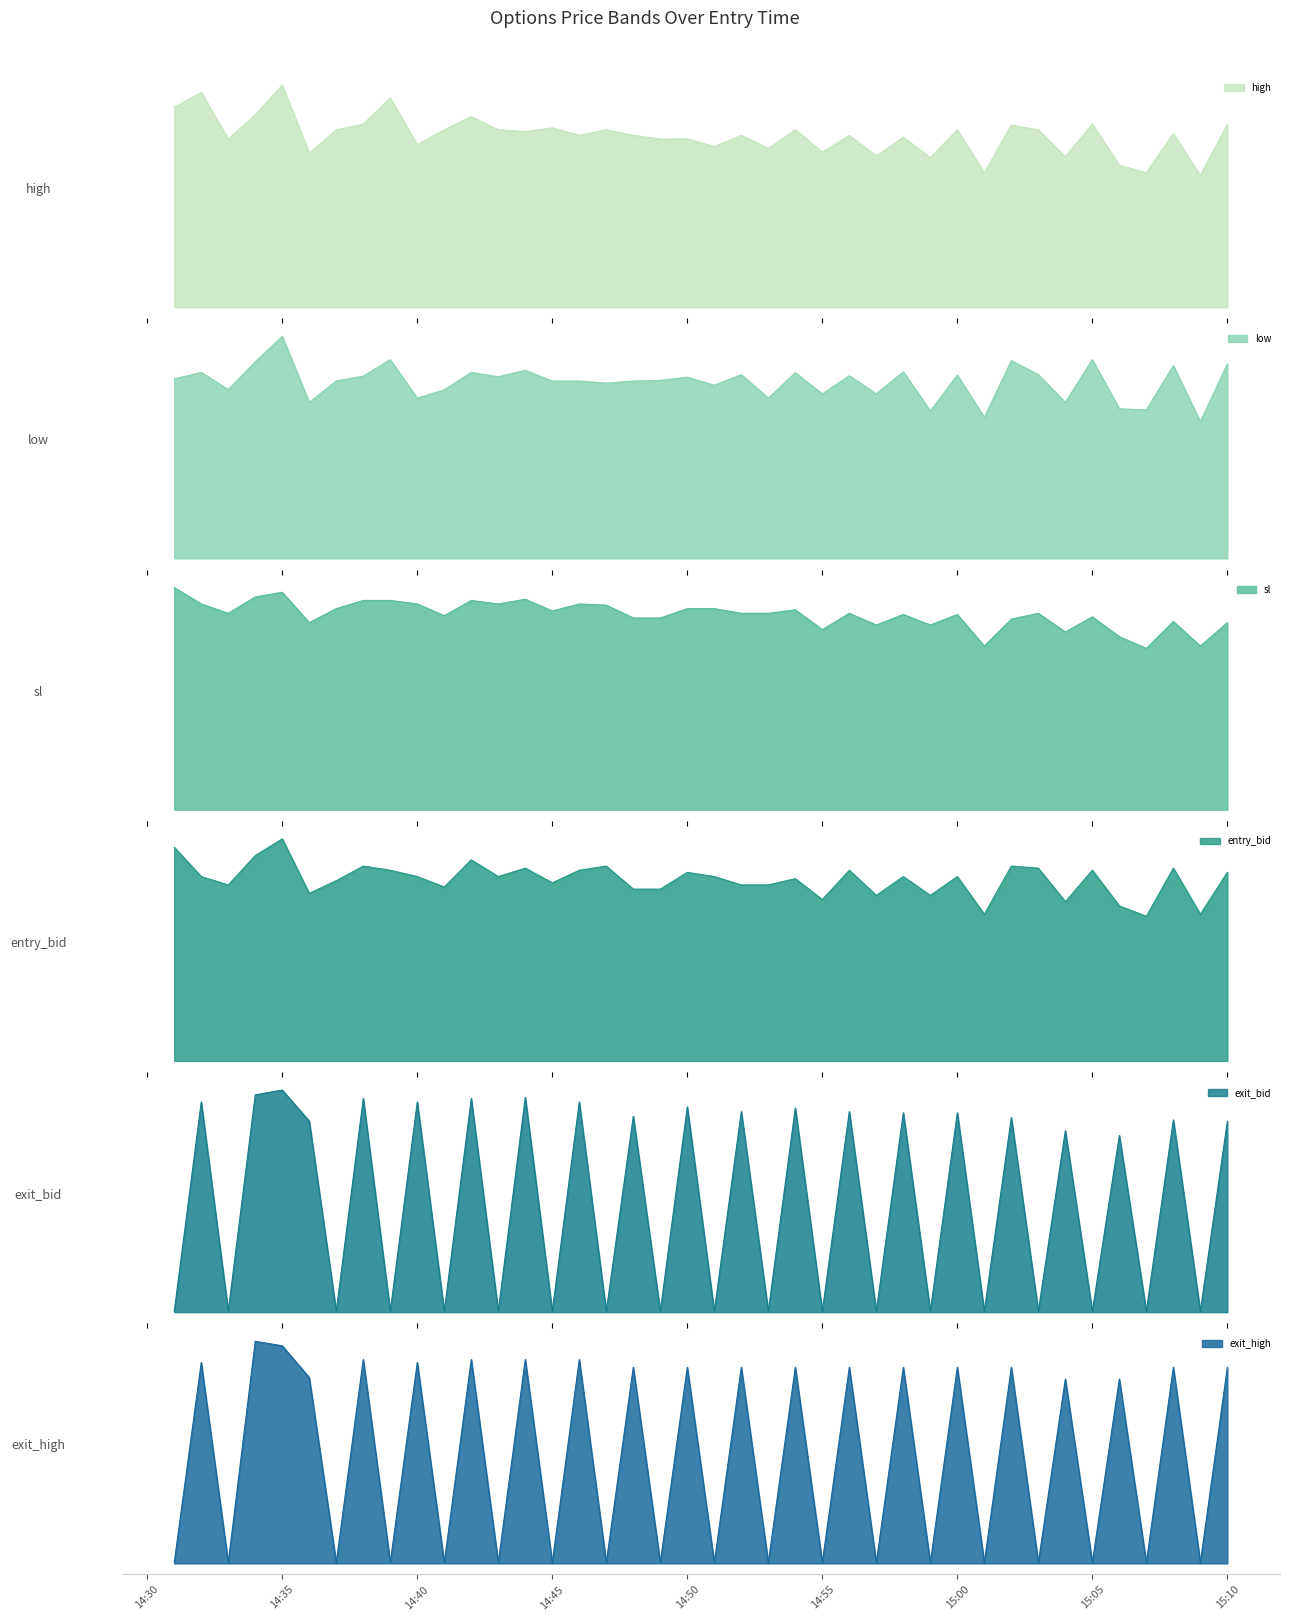

Rank the categories by low value from highest to lowest.

2024-11-12 14:35, 2024-11-12 14:39, 2024-11-12 15:05, 2024-11-12 15:02, 2024-11-12 14:34, 2024-11-12 15:10, 2024-11-12 15:08, 2024-11-12 14:44, 2024-11-12 14:58, 2024-11-12 14:32, 2024-11-12 14:42, 2024-11-12 14:54, 2024-11-12 14:52, 2024-11-12 15:03, 2024-11-12 15:00, 2024-11-12 14:56, 2024-11-12 14:38, 2024-11-12 14:43, 2024-11-12 14:50, 2024-11-12 14:31, 2024-11-12 14:49, 2024-11-12 14:37, 2024-11-12 14:45, 2024-11-12 14:46, 2024-11-12 14:48, 2024-11-12 14:47, 2024-11-12 14:51, 2024-11-12 14:33, 2024-11-12 14:41, 2024-11-12 14:55, 2024-11-12 14:57, 2024-11-12 14:40, 2024-11-12 14:53, 2024-11-12 14:36, 2024-11-12 15:04, 2024-11-12 15:06, 2024-11-12 15:07, 2024-11-12 14:59, 2024-11-12 15:01, 2024-11-12 15:09